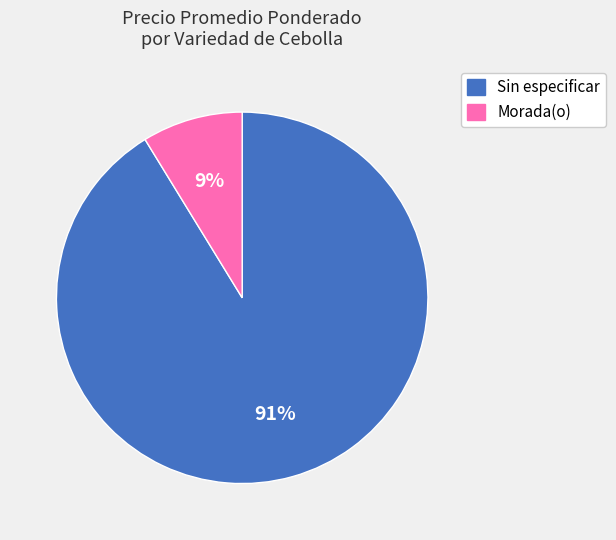

Do Morada(o) and Sin especificar together represent more than half of the pie?

Yes